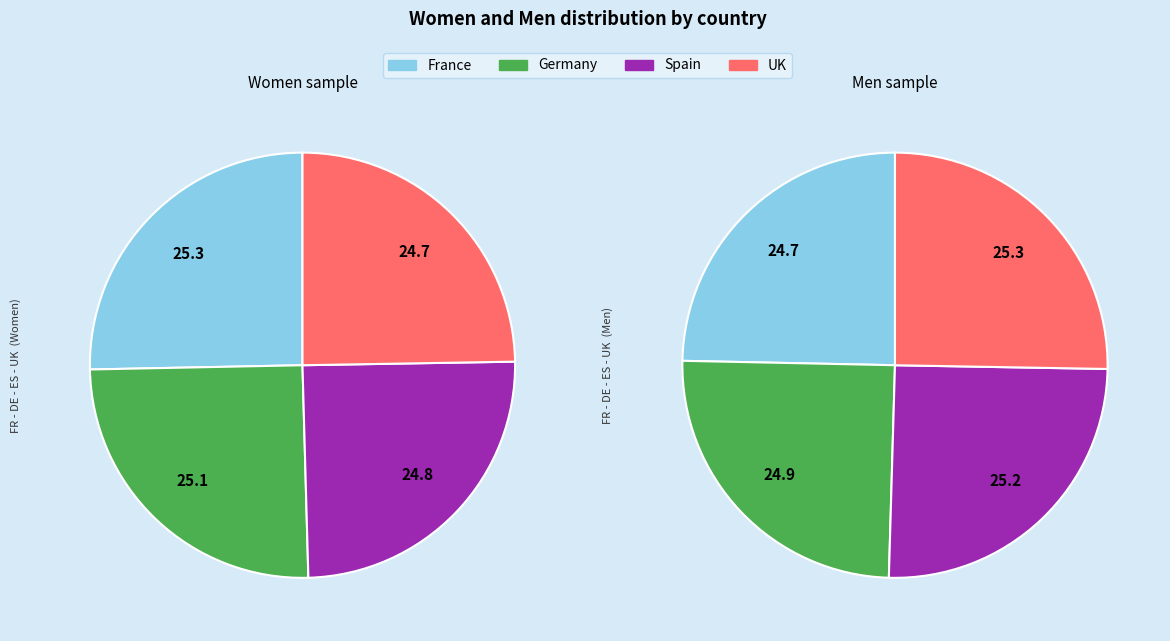

True or false: 2 accounts for 34% of the total.

False